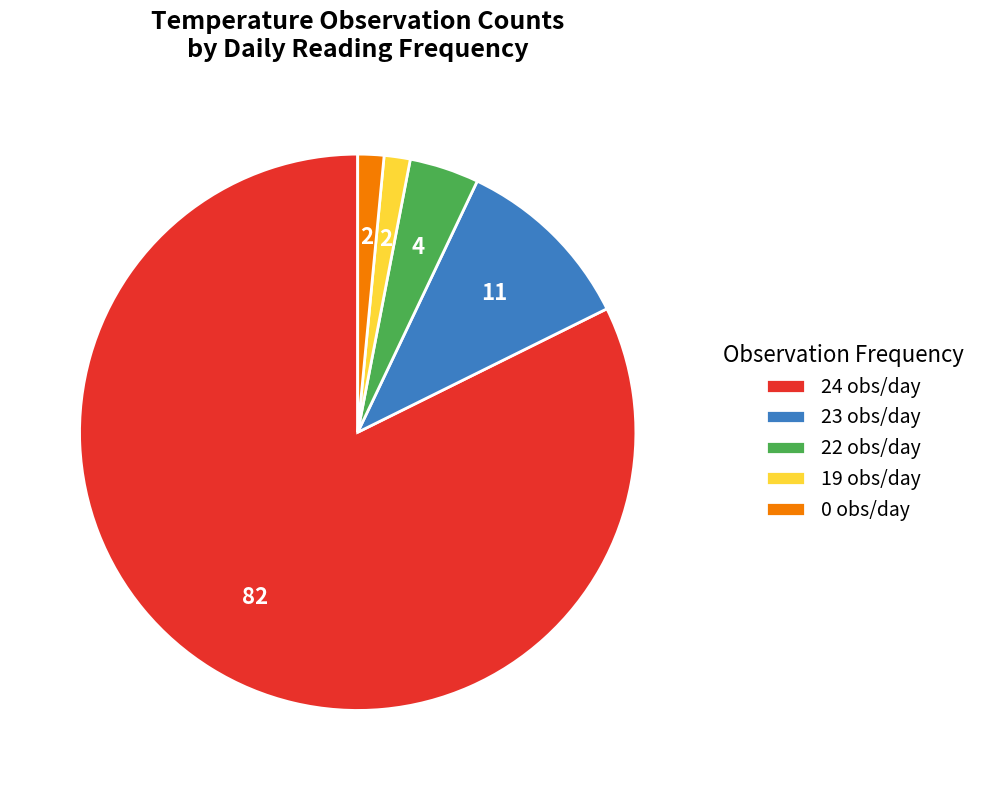

Approximately how many times larger is the value at 22 obs/day compared to 0 obs/day?

2.7